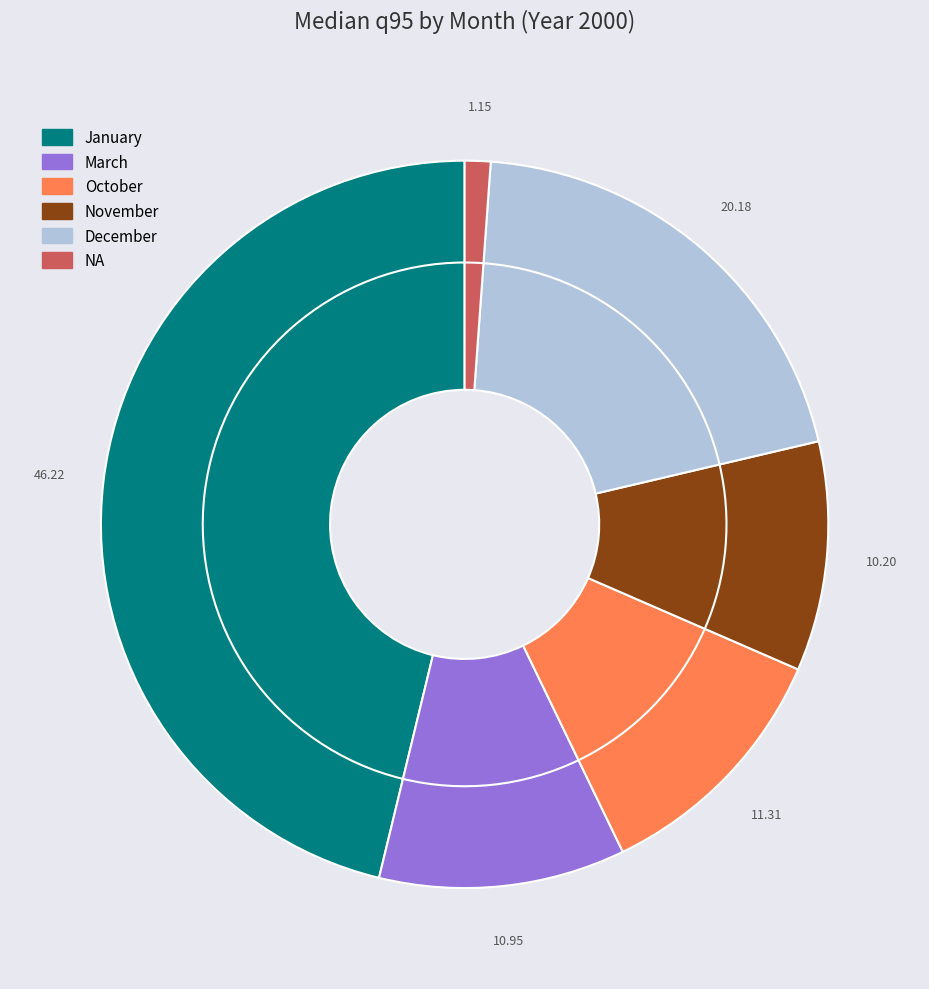

Which category has the biggest portion of the pie?

January